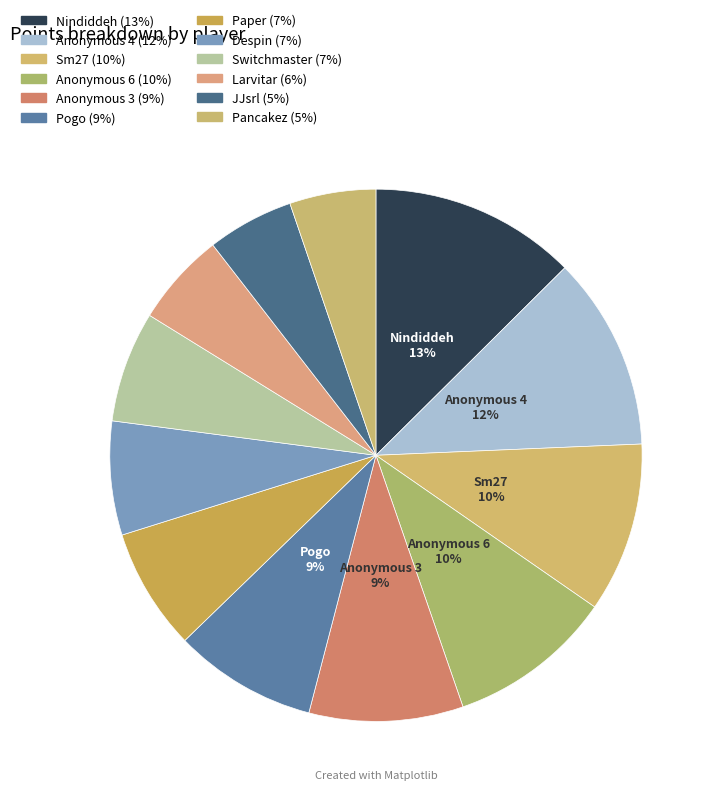

What is the change in value from Anonymous 4 to Paper?

-203